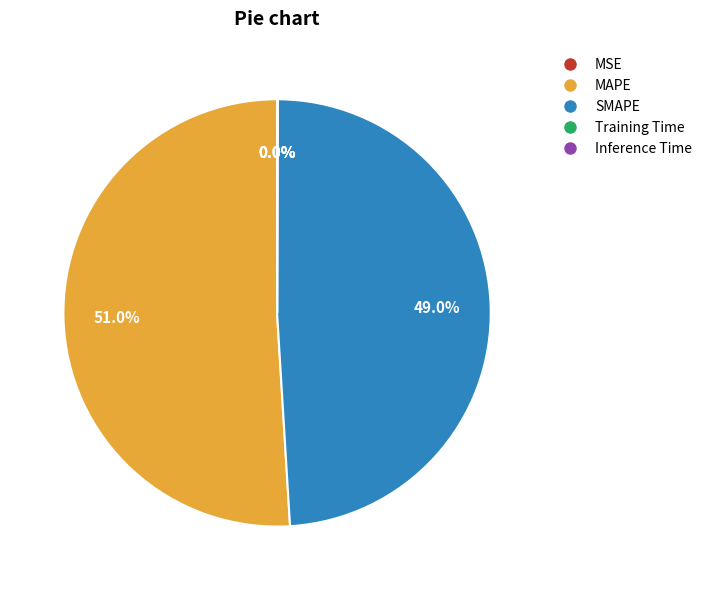

Is there any slice that represents more than half of the pie?

Yes